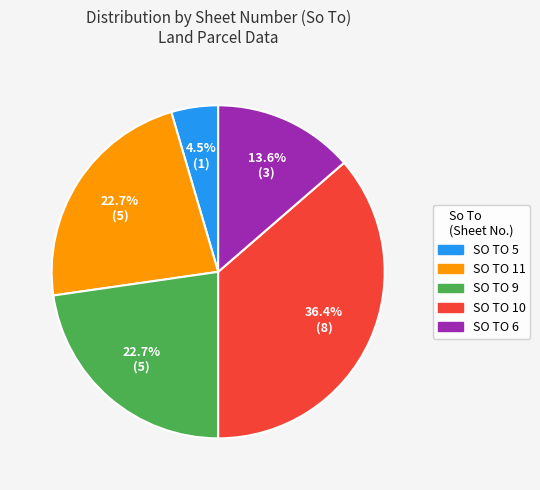

What percentage is NOT represented by SO TO 11?

77.3%